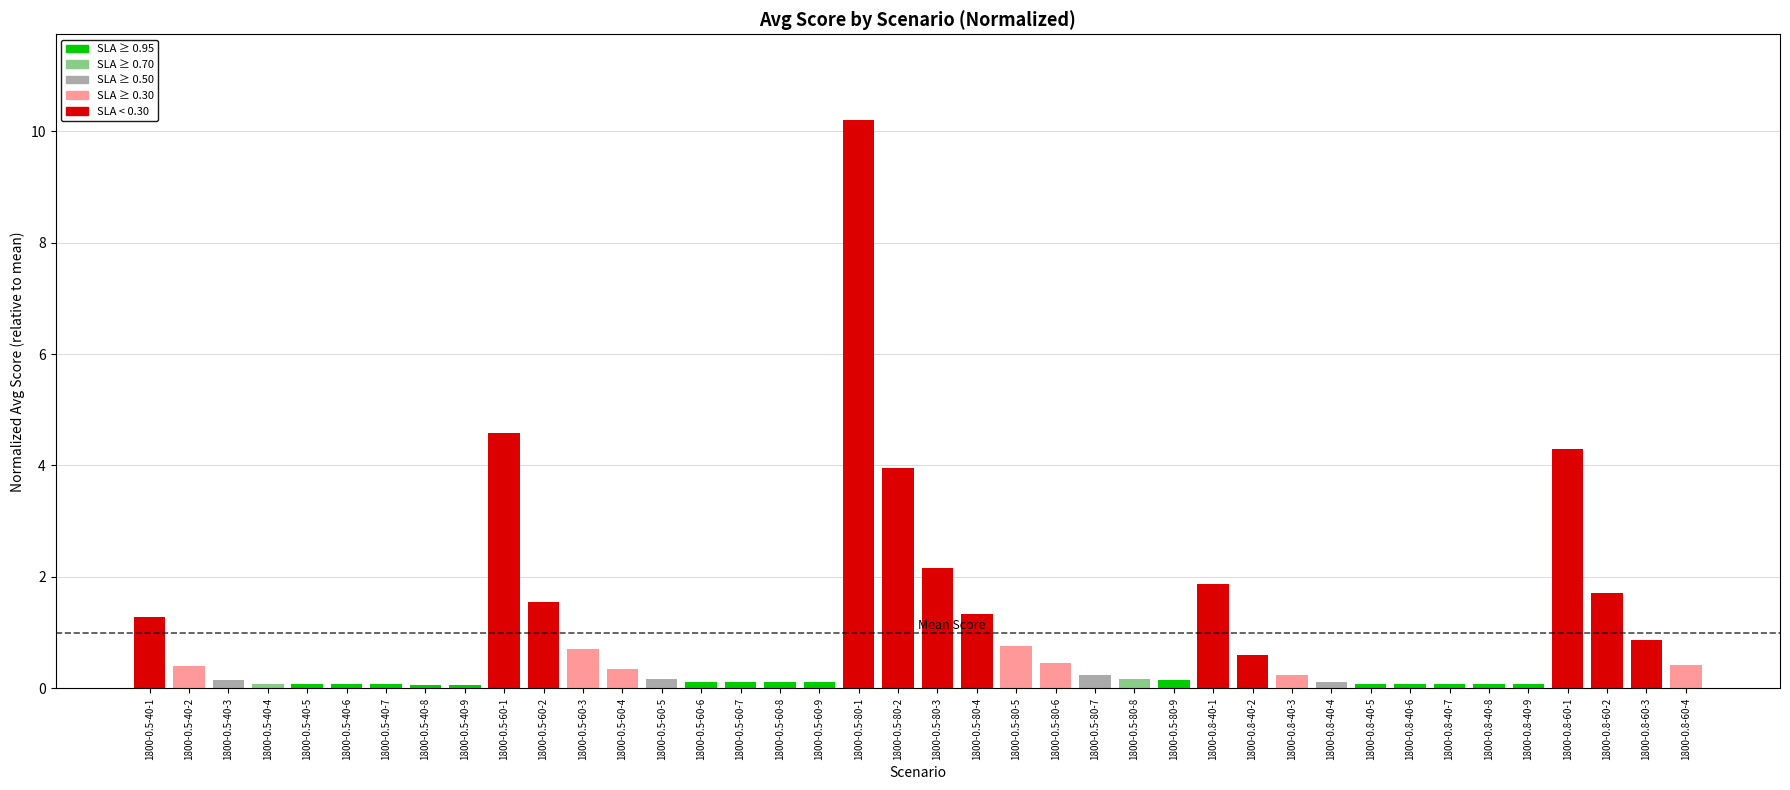

Where is the data nearest to the value 5?

1800-0.5-60-1